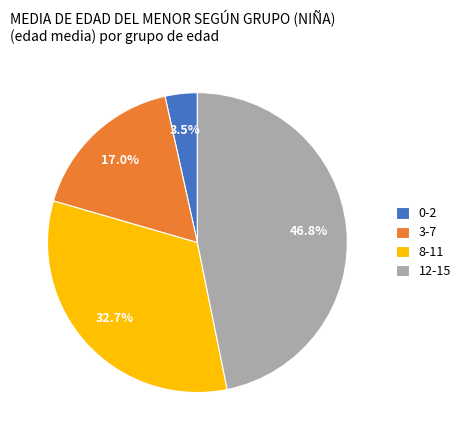

To the nearest percent, what is the average slice percentage?

25%